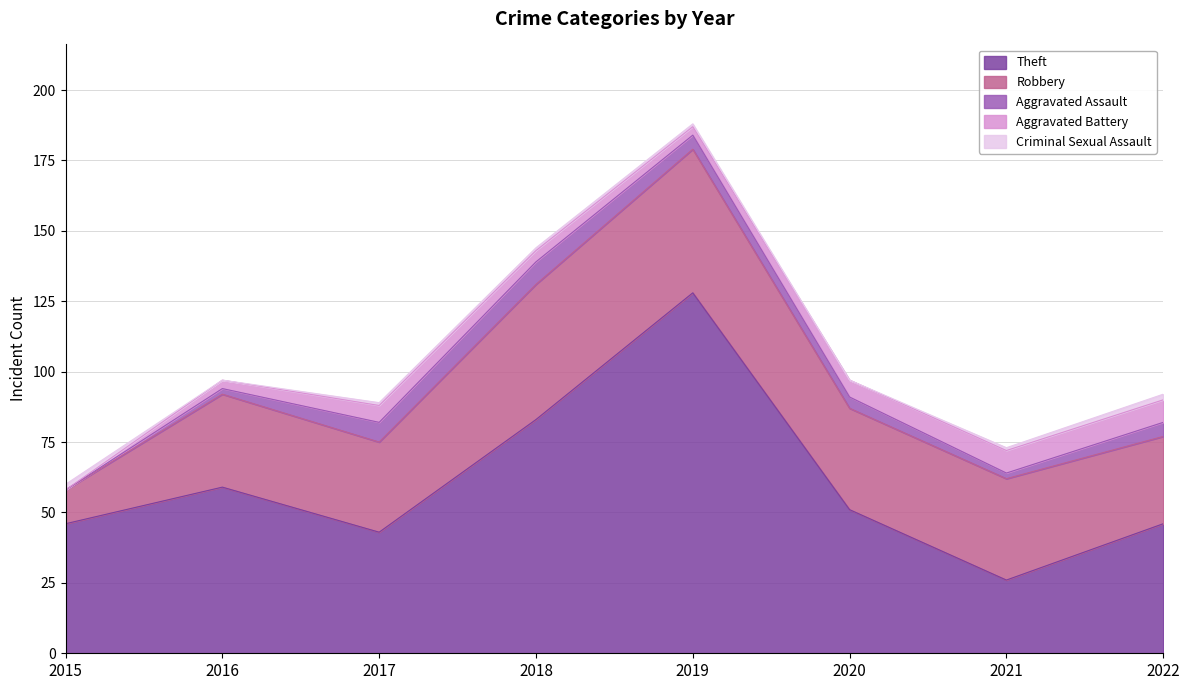

Reading right to left, extract all data points from this chart.

Theft: 46	26	51	128	83	43	59	46
Robbery: 31	36	36	51	48	32	33	12
Aggravated Assault: 5	2	4	5	8	7	2	0
Aggravated Battery: 8	8	6	3	4	6	3	0
Criminal Sexual Assault: 2	1	0	1	1	1	0	2